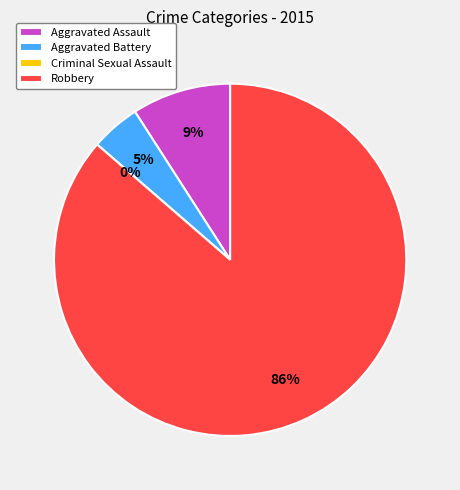

What is the change in value from Aggravated Battery to Robbery?

+18